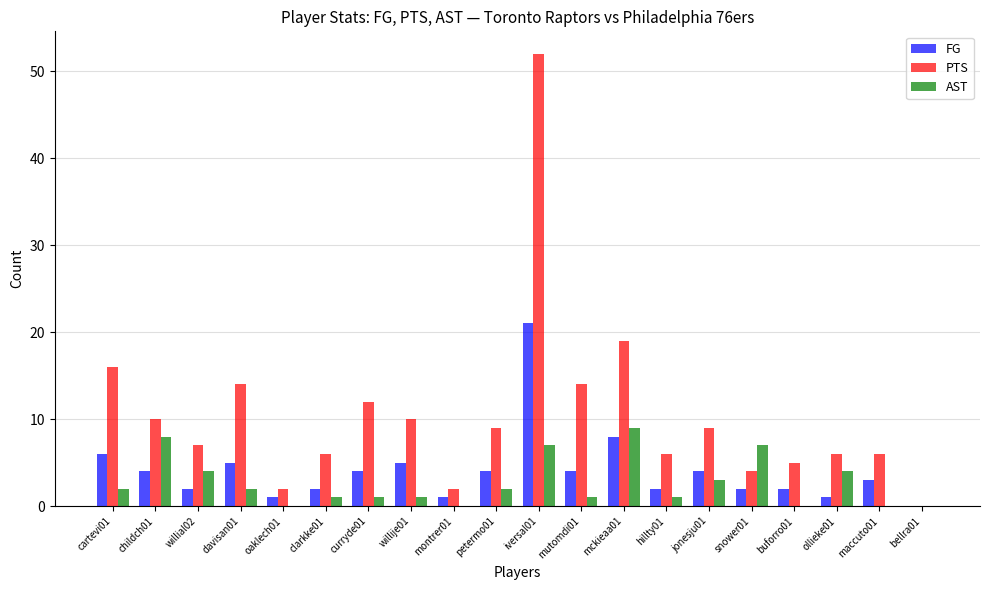

Are the bars grouped side by side (vs. stacked)?

Yes